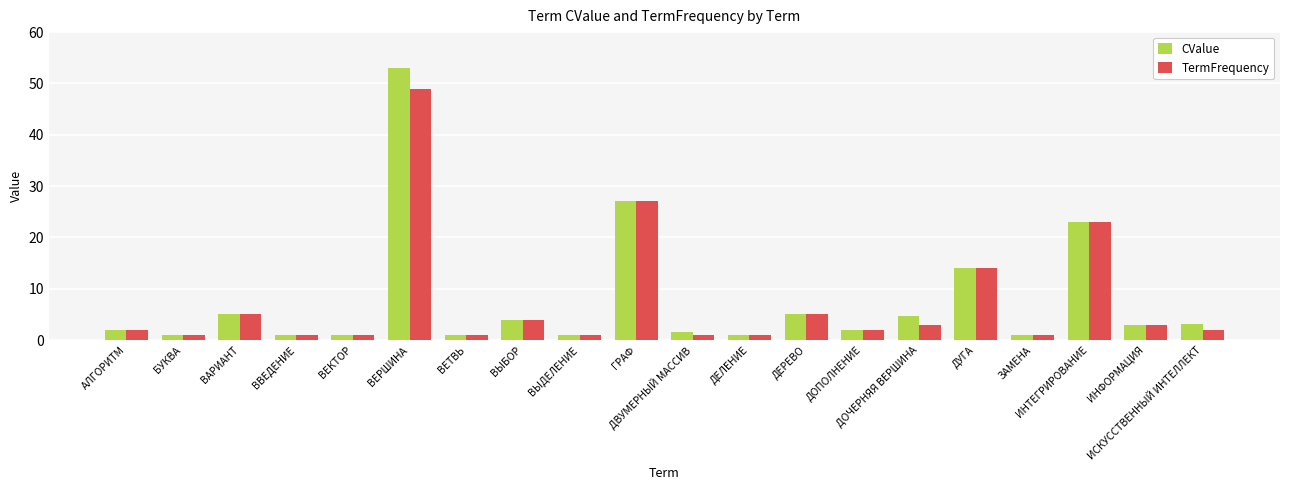

What are all the series names shown in the legend?

CValue, TermFrequency